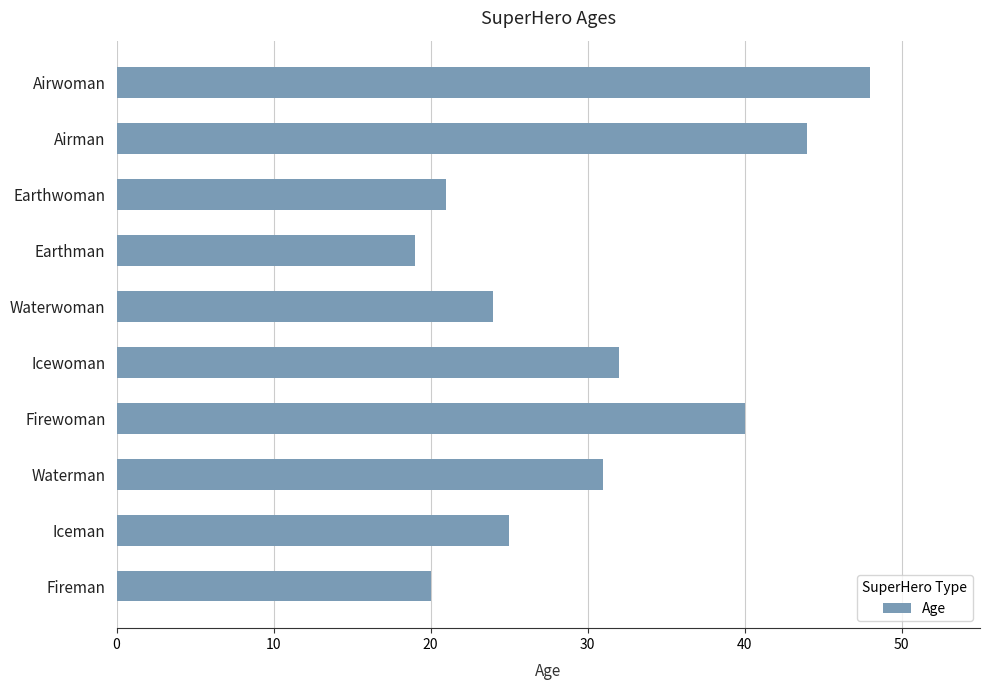

Reading bottom to top, transcribe all the data shown in this chart.

Fireman=20	Iceman=25	Waterman=31	Firewoman=40	Icewoman=32	Waterwoman=24	Earthman=19	Earthwoman=21	Airman=44	Airwoman=48